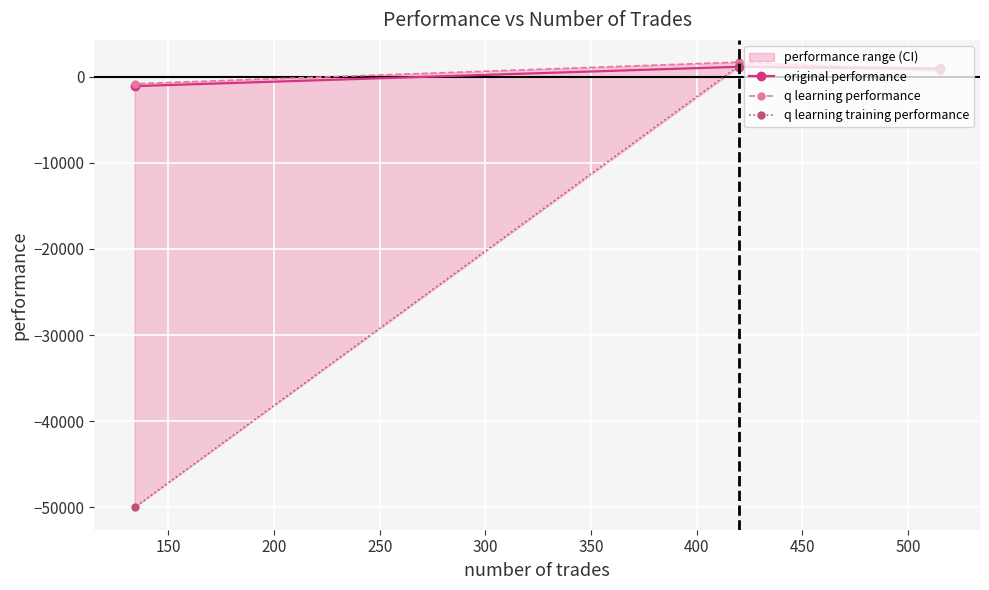

What is the smallest value displayed?

-50000.0